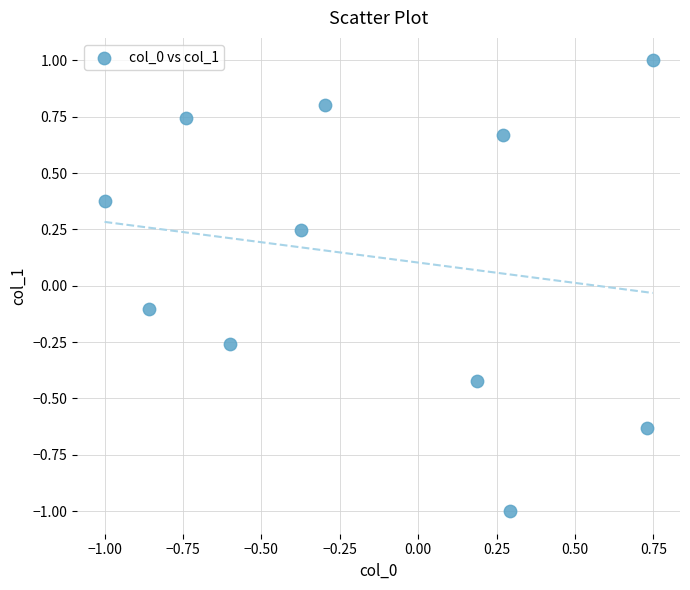

What is the range of Y values (max minus min)?

2.0